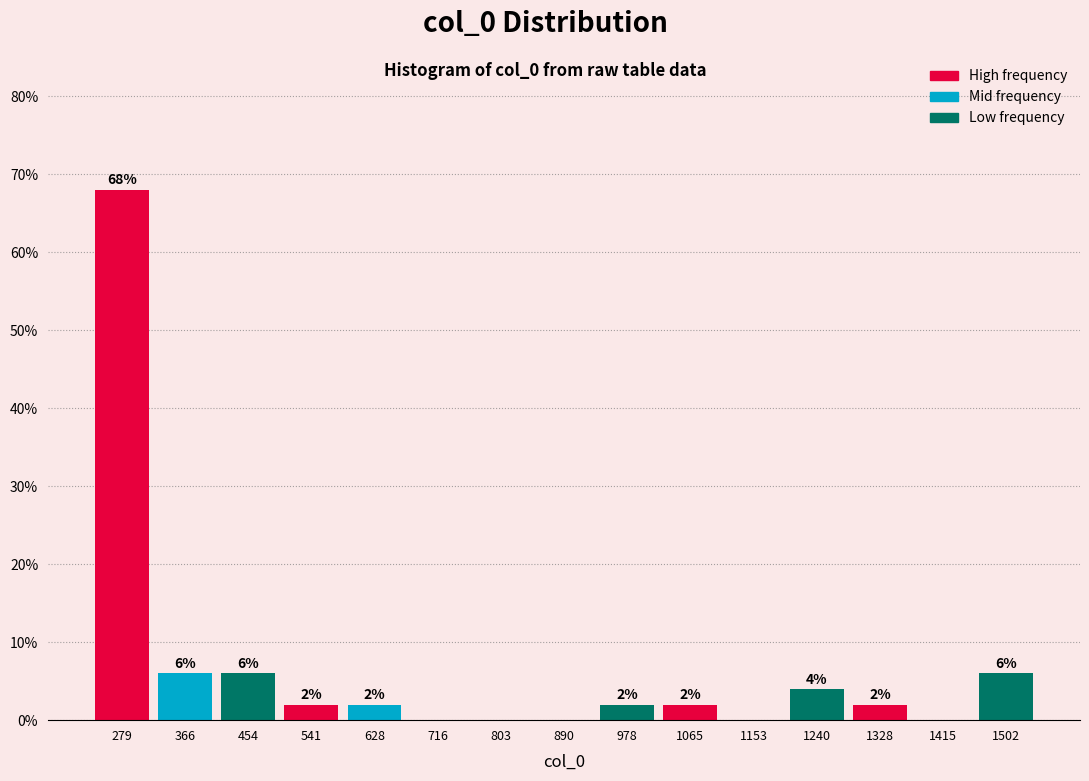

Which range on the x-axis has the tallest bar?

240 to 320